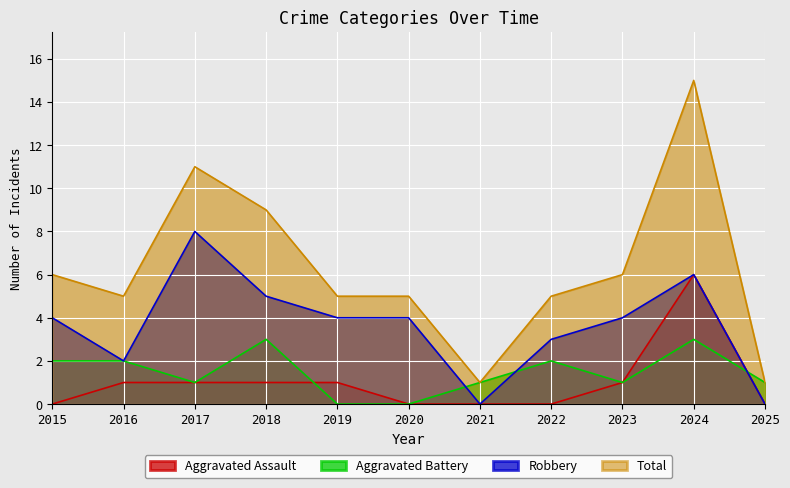

At which label does Robbery first exceed 4?

2017